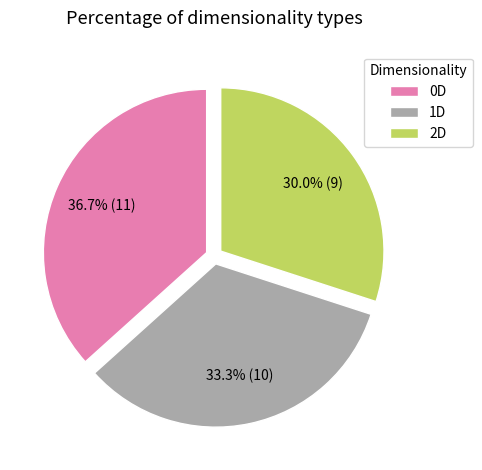

Count the number of slices in the pie.

3